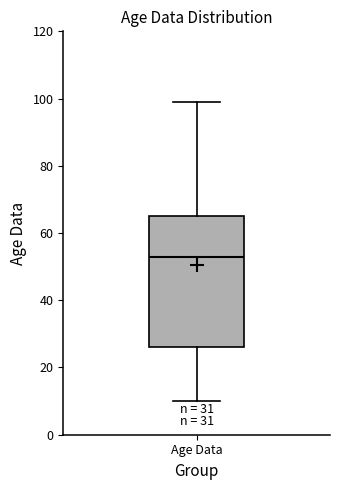

Where is the upper edge of the box for Age Data on the y-axis? The values are not printed on the chart, so give them approximately, as read against the axis.

66